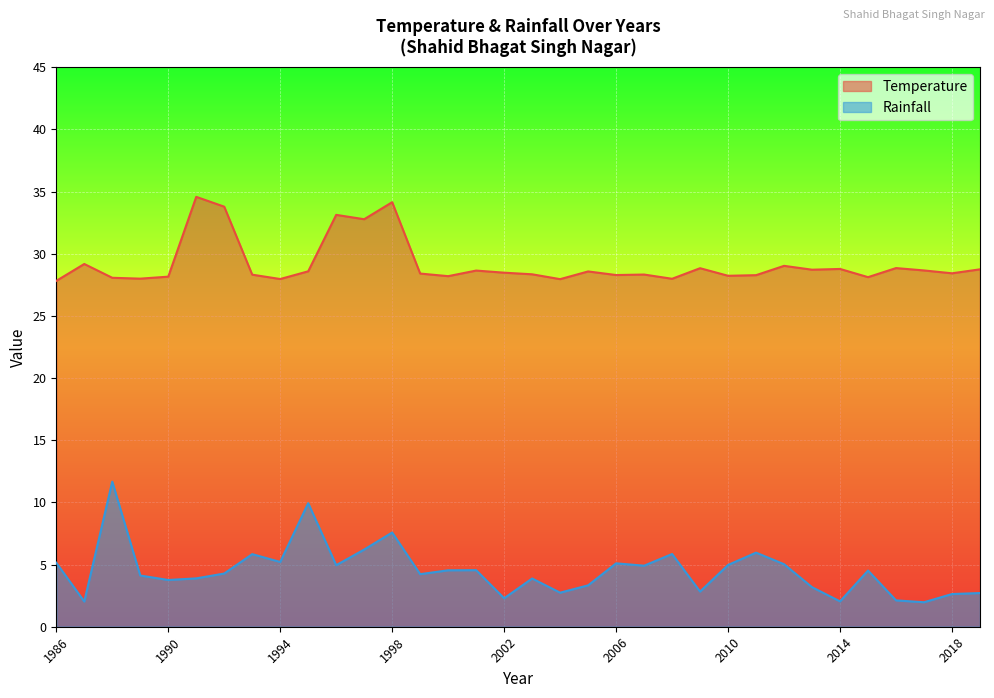

Rank the series by their maximum value, from lowest to highest.

Rainfall, Temperature